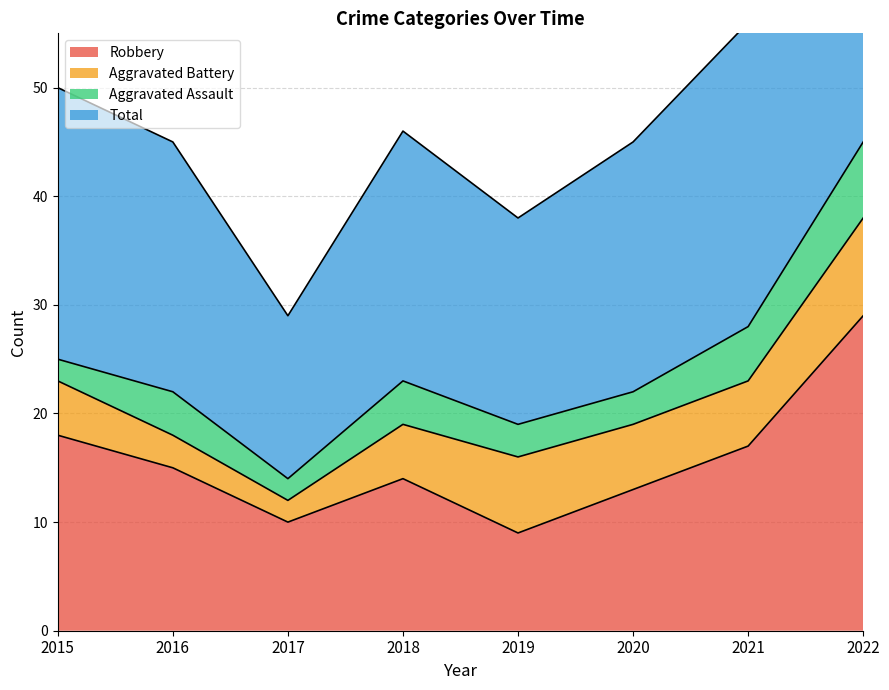

In Total, how many points are lower than both neighbors (excluding endpoints)?

2